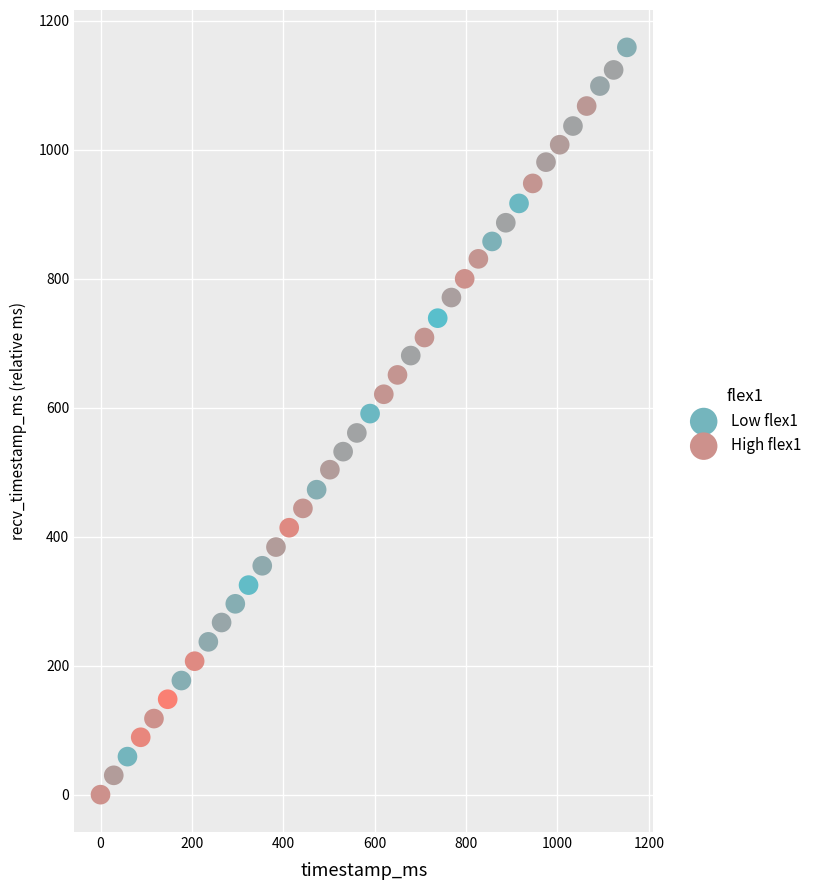

Which series has the largest Y range (max minus min)?

Low flex1